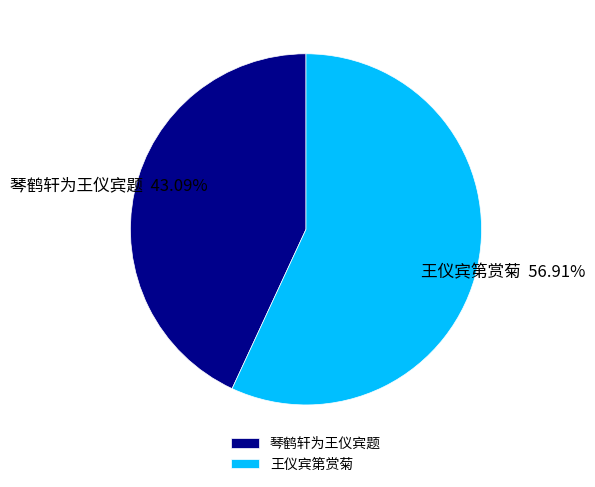

What is the largest slice in the pie chart?

王仪宾第赏菊